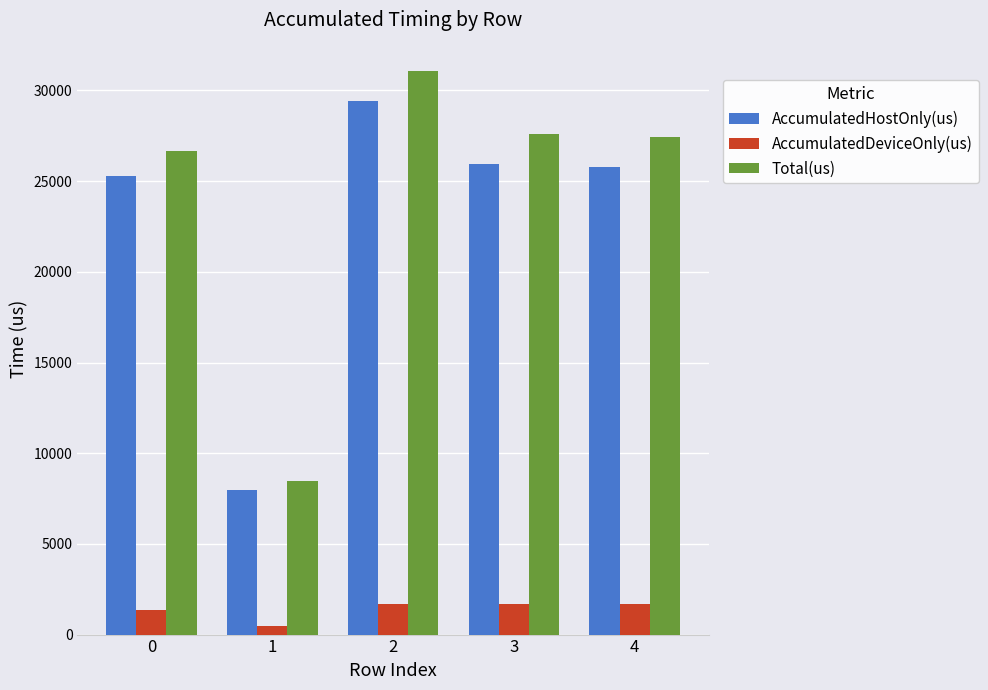

Count the number of categories in the chart.

5